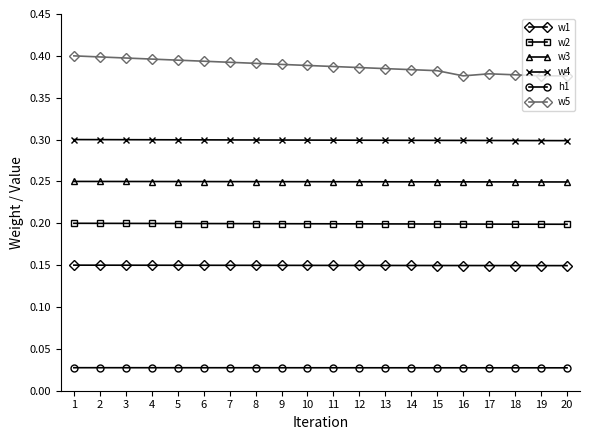

The w1 series shows 0.3 at 11. True or false?

False